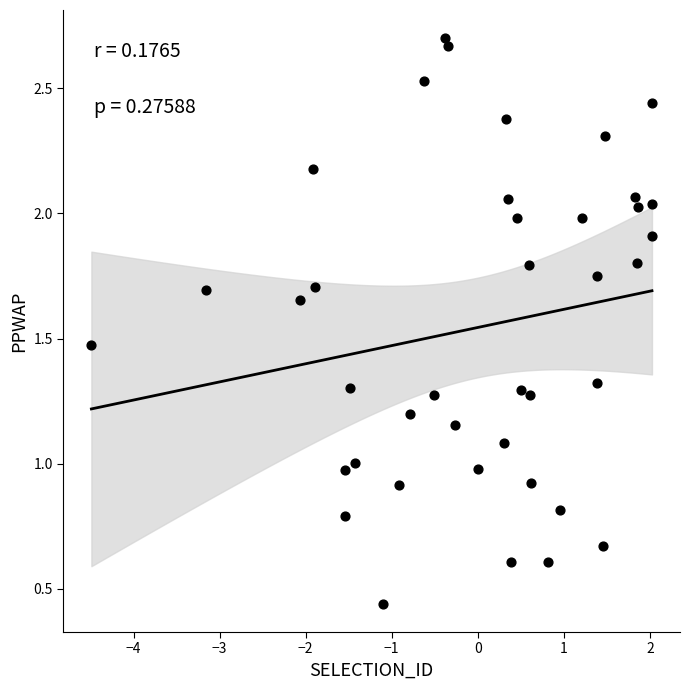

What is the range of X values (max minus min)?

6.5